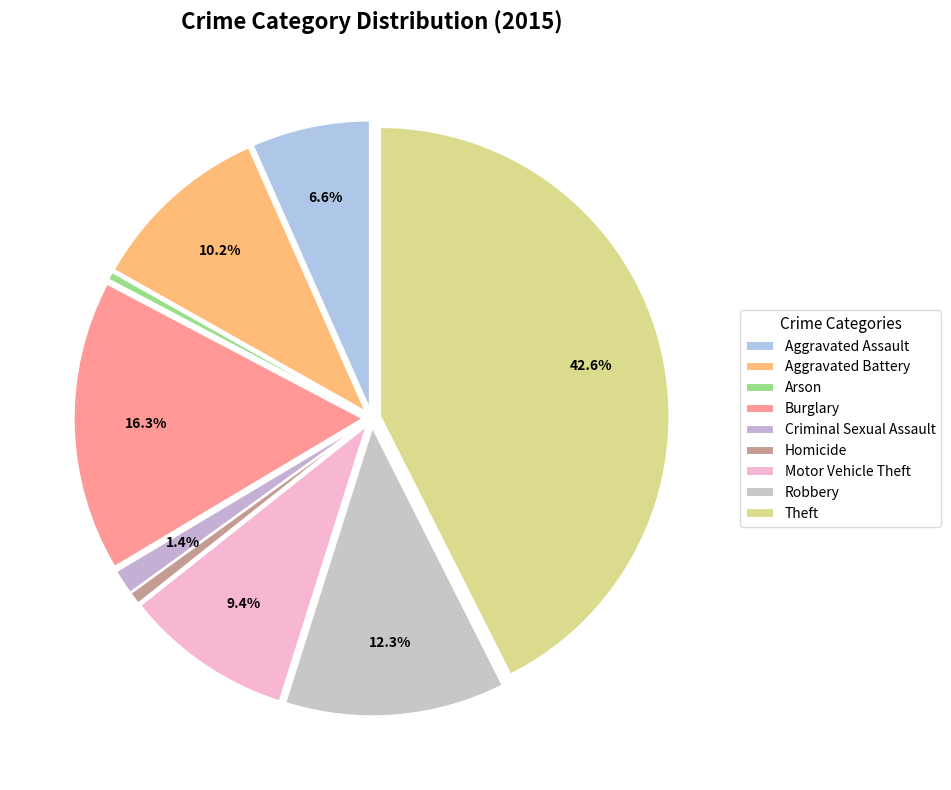

How many segments does this pie chart have?

9